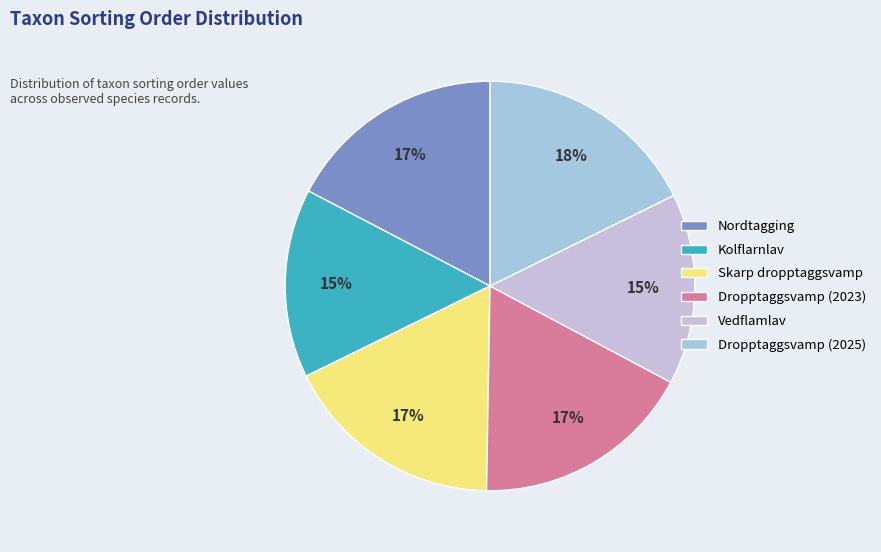

How many segments does this pie chart have?

6